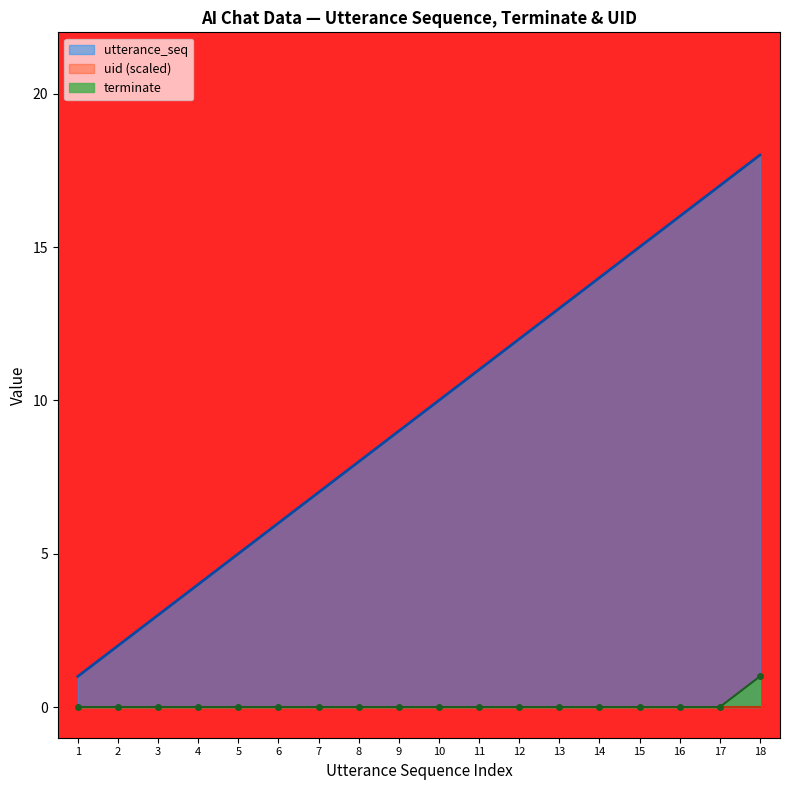

What is the total value across all series at 12?

12